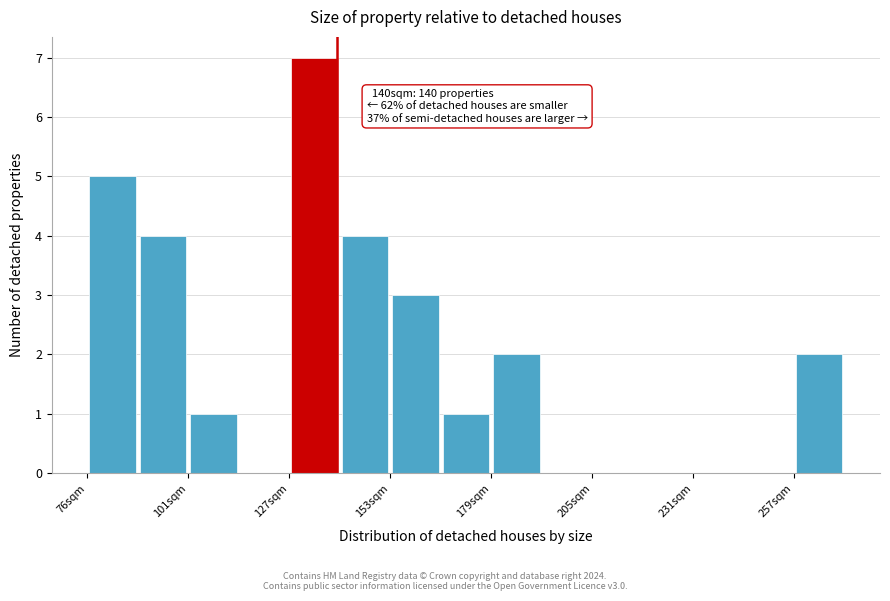

Read against the x-axis, roughly where is the centre of the tallest bar?

135